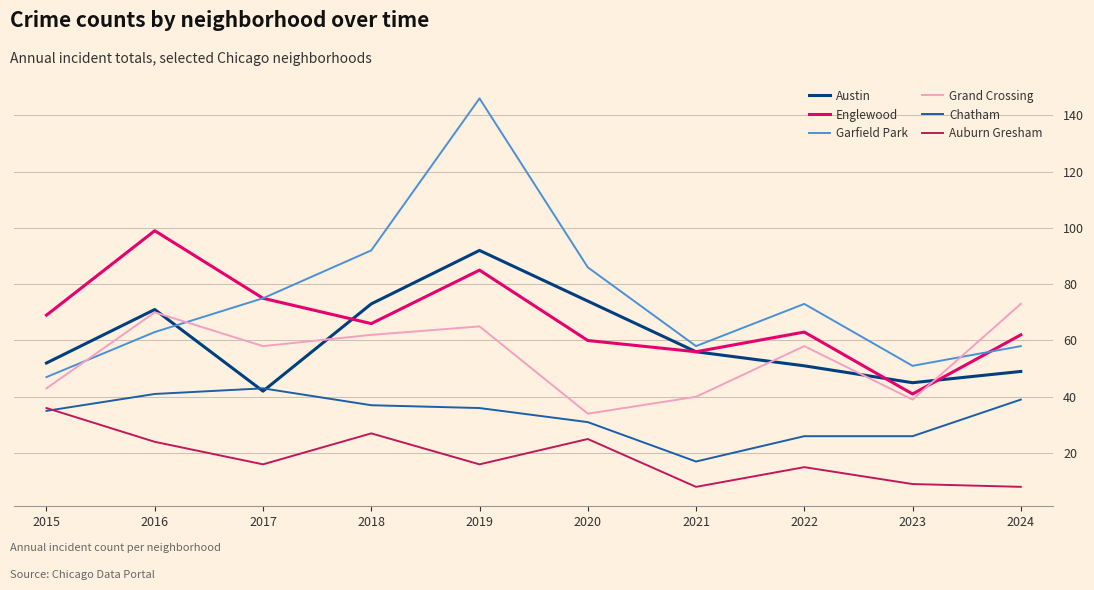

True or false: Chatham and Garfield Park cross at least once.

False